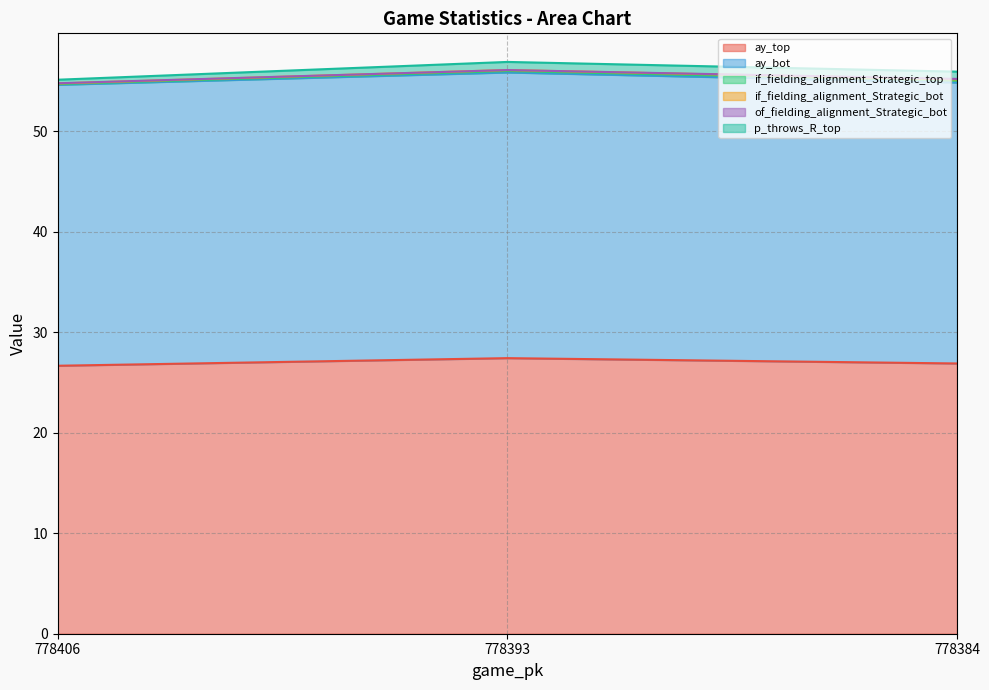

What is the sum of the ay_top values at 778406 and 778393?

54.1